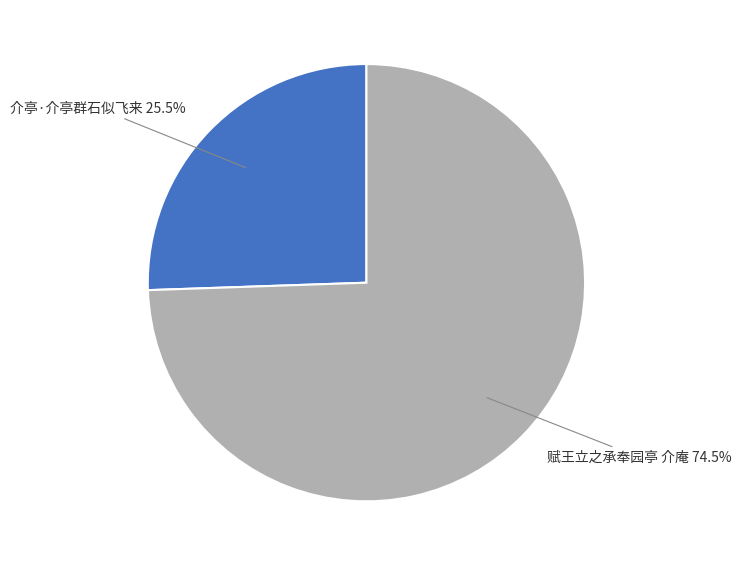

Is there a majority slice in this chart?

Yes